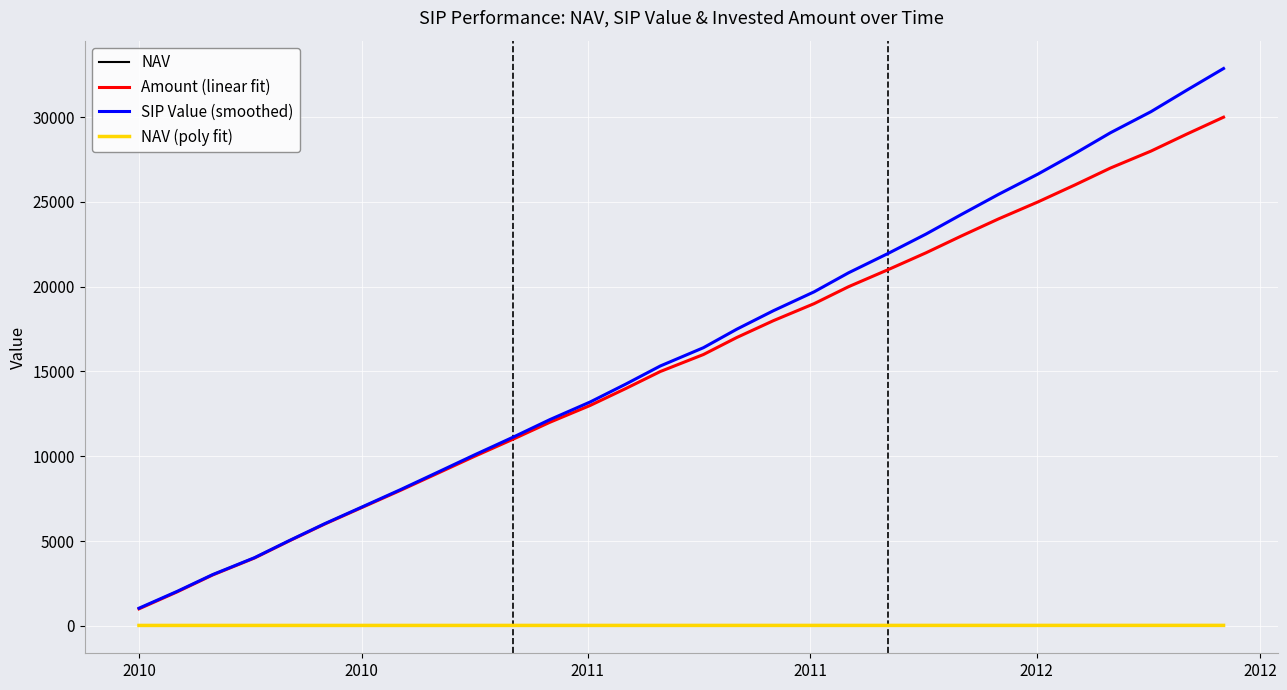

True or false: NAV and SIP Value (smoothed) intersect in this chart.

False